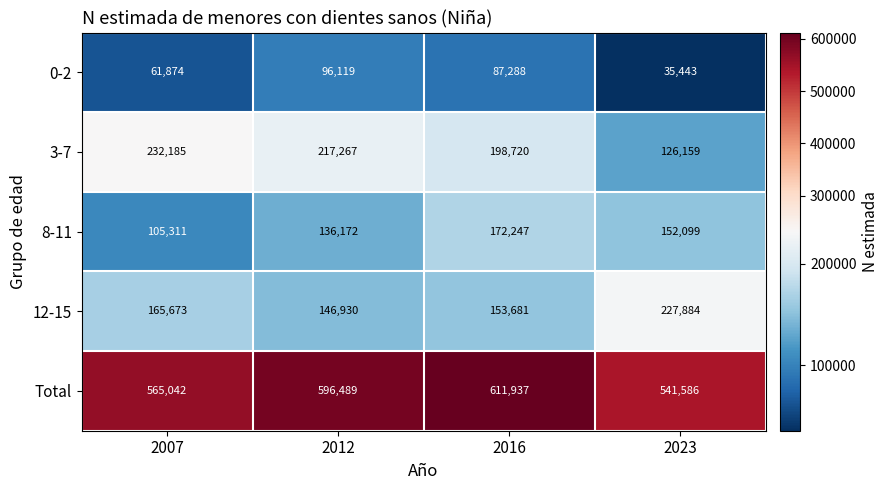

What is the total value across all series at 2012?

1192977